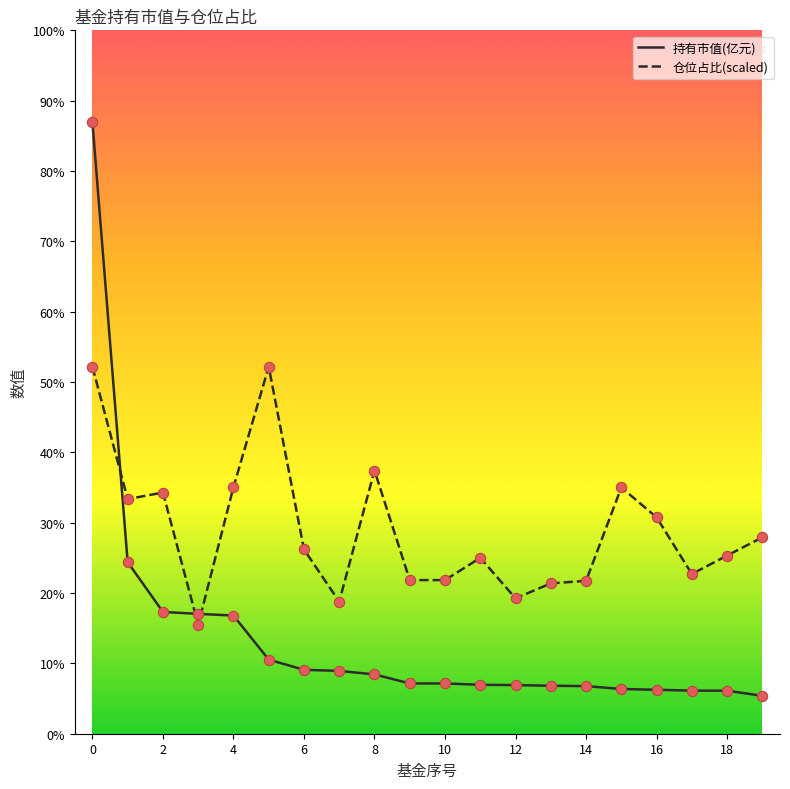

At how many categories does at least one series exceed 85?

1